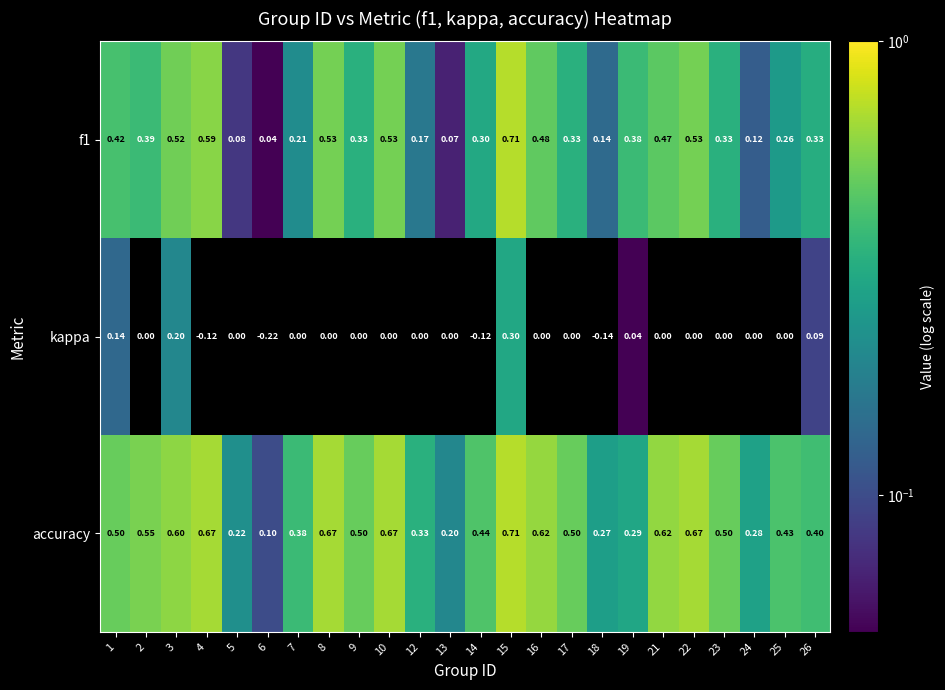

Which series changed the most between 5 and 21?

accuracy